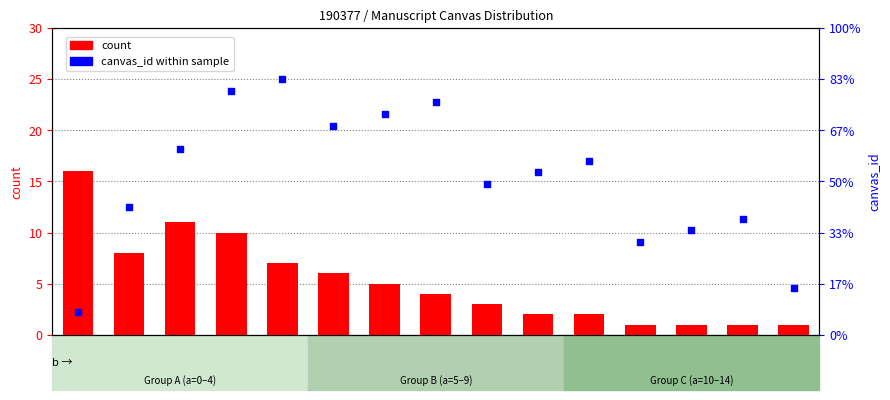

At how many categories does at least one series exceed 5?

14